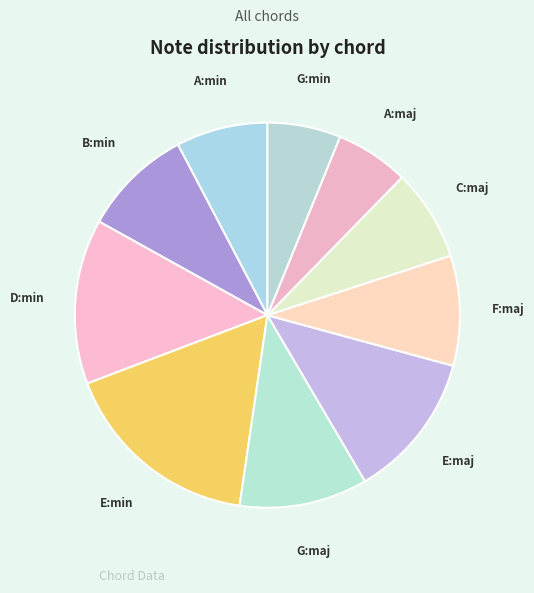

Does any single category account for the majority?

No